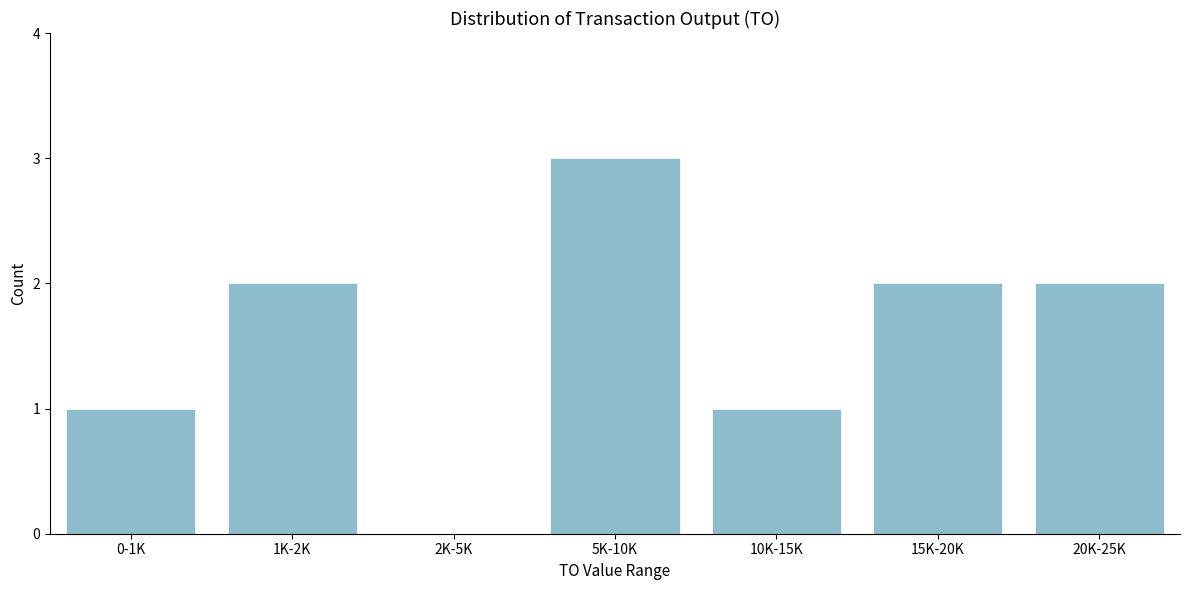

Reading left to right, what are all the values shown in this chart?

0-1K=1	1K-2K=2	2K-5K=0	5K-10K=3	10K-15K=1	15K-20K=2	20K-25K=2